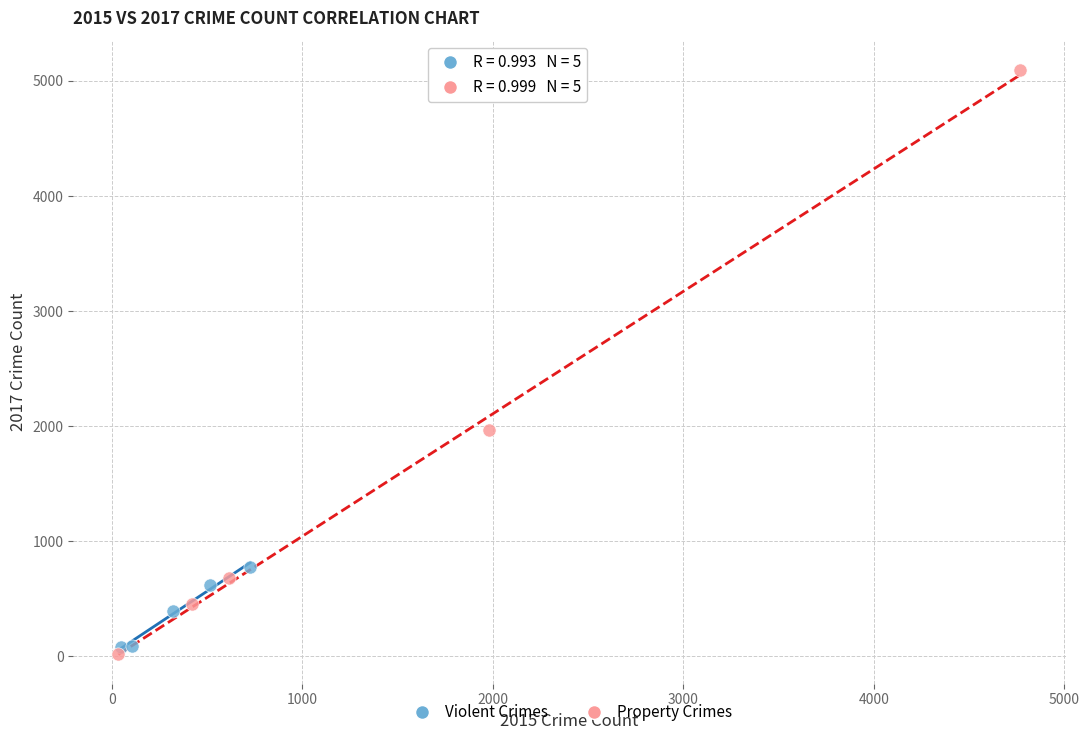

Which series reaches the minimum Y coordinate?

Property Crimes